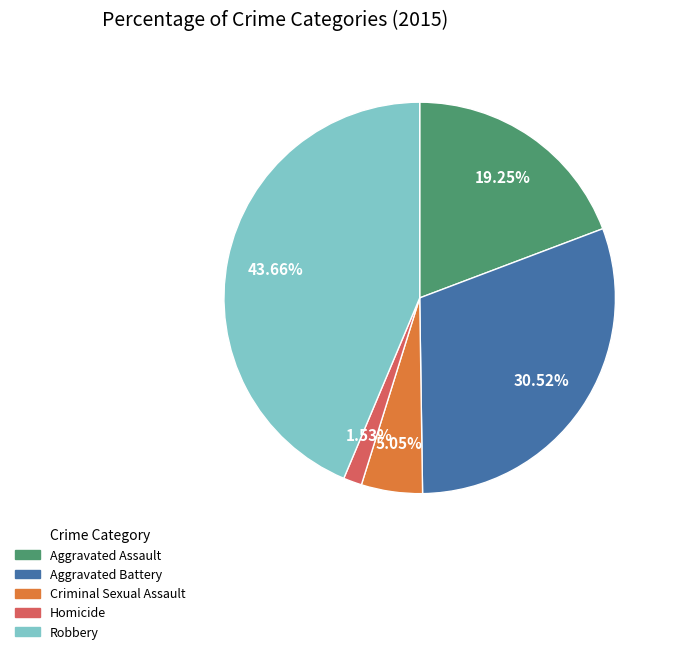

Which has a higher value, Aggravated Battery or Robbery?

Robbery